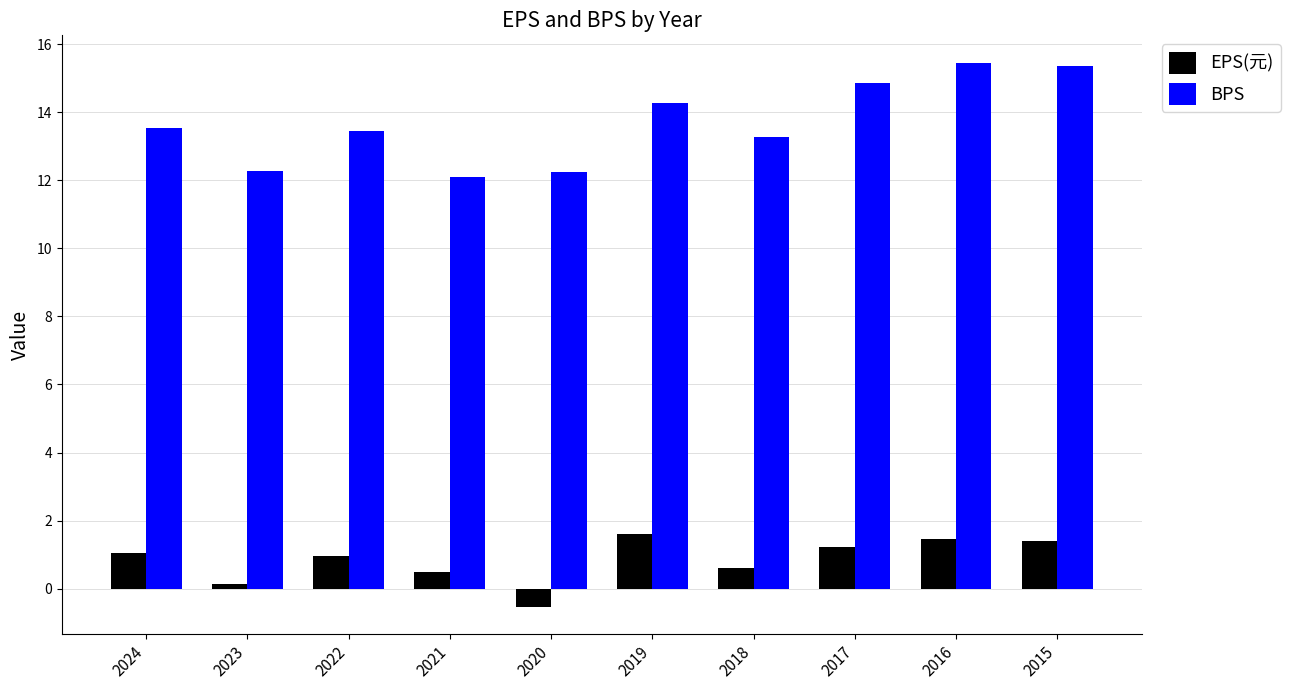

Where is EPS(元) nearest to the value 0?

2023